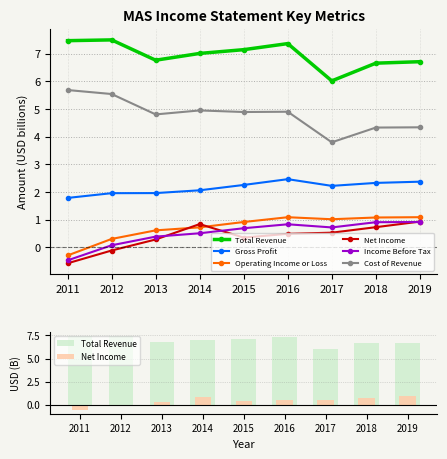

Is it true that Operating Income or Loss equals 1.9 at 2018?

False